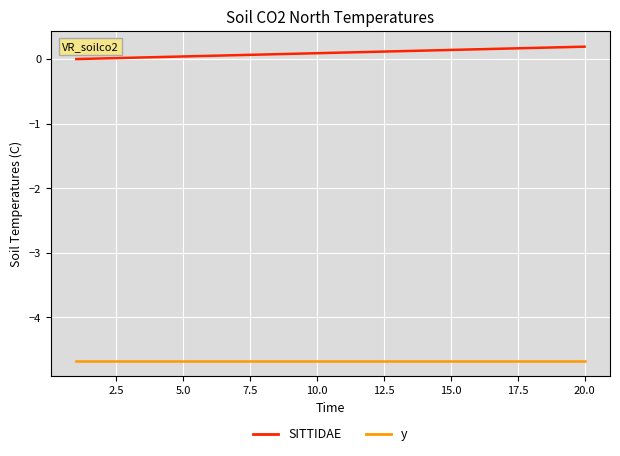

True or false: y and SITTIDAE cross at least once.

False